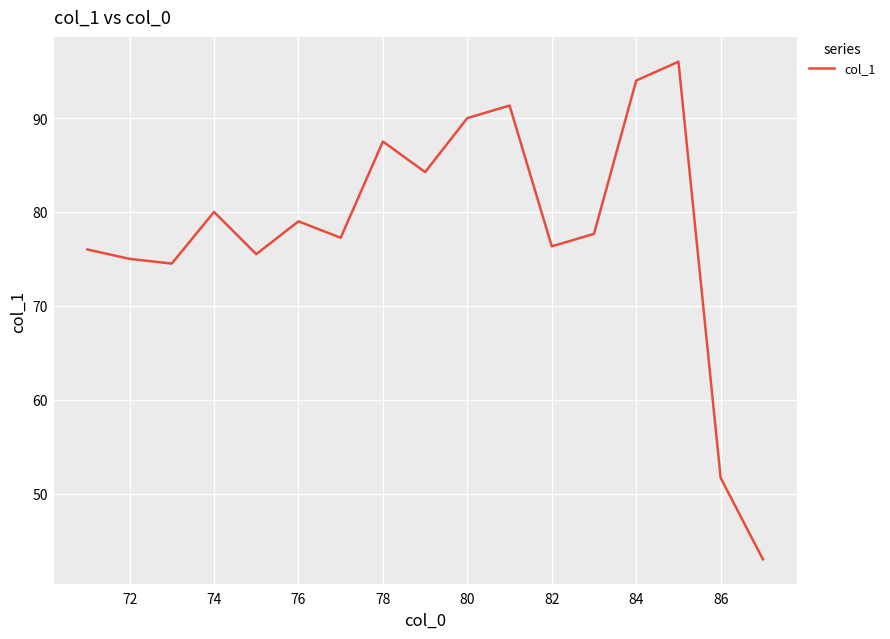

What is the difference between the maximum and minimum values?

53.0